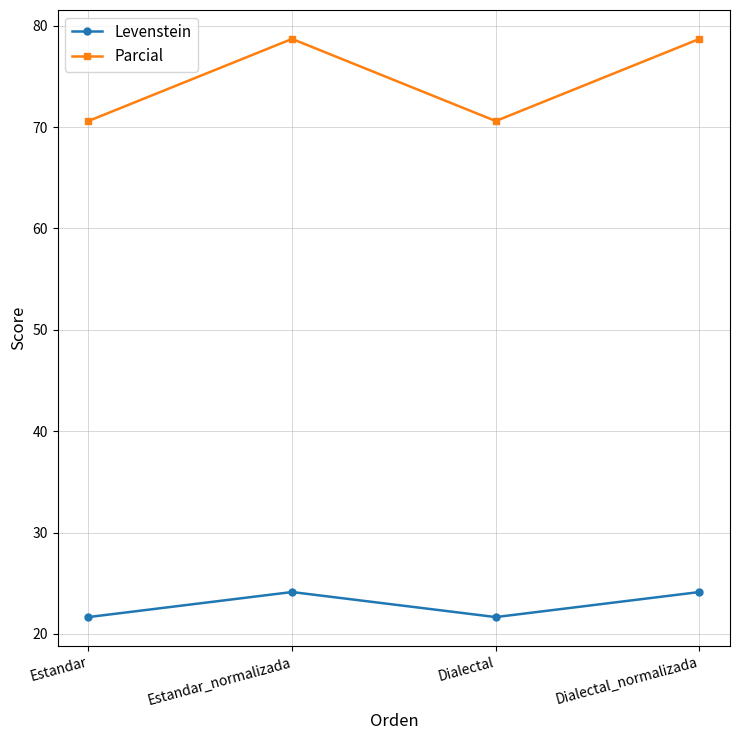

True or false: Parcial has a value of 70.6 at Estandar.

True